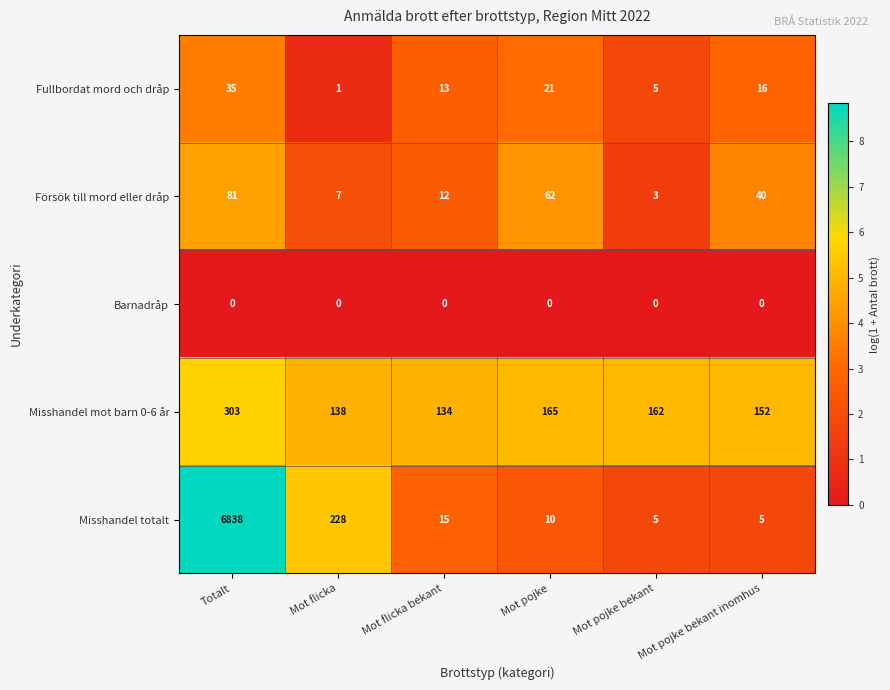

Which series has the largest range (max minus min)?

Misshandel totalt